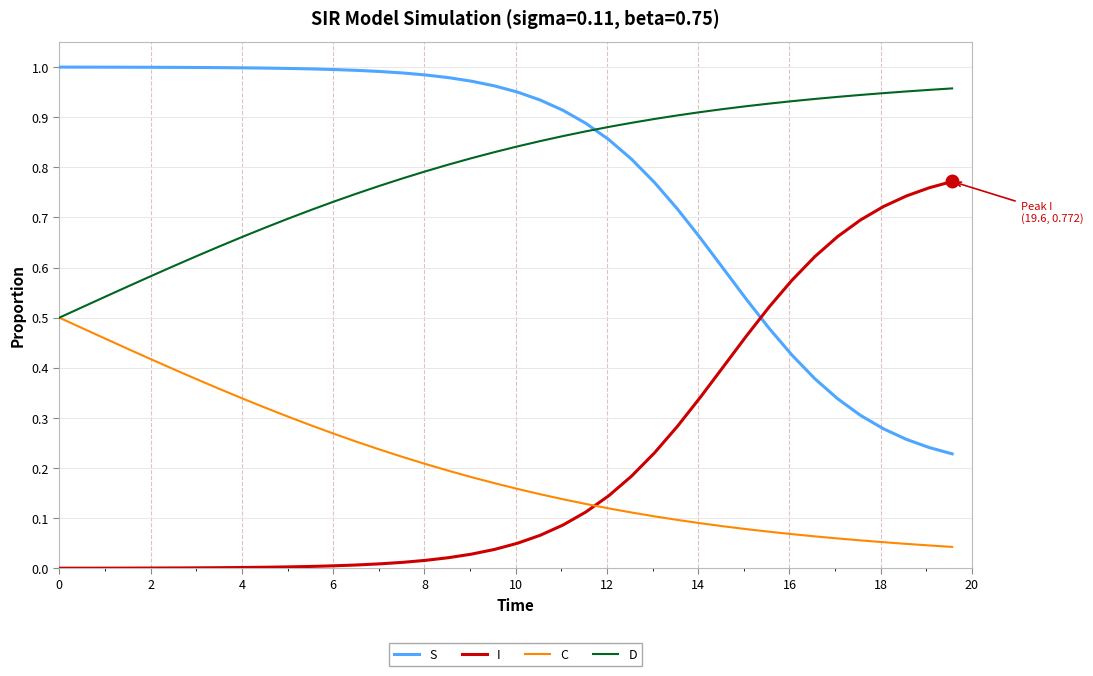

List the series in order of their peak value, lowest first.

C, I, D, S